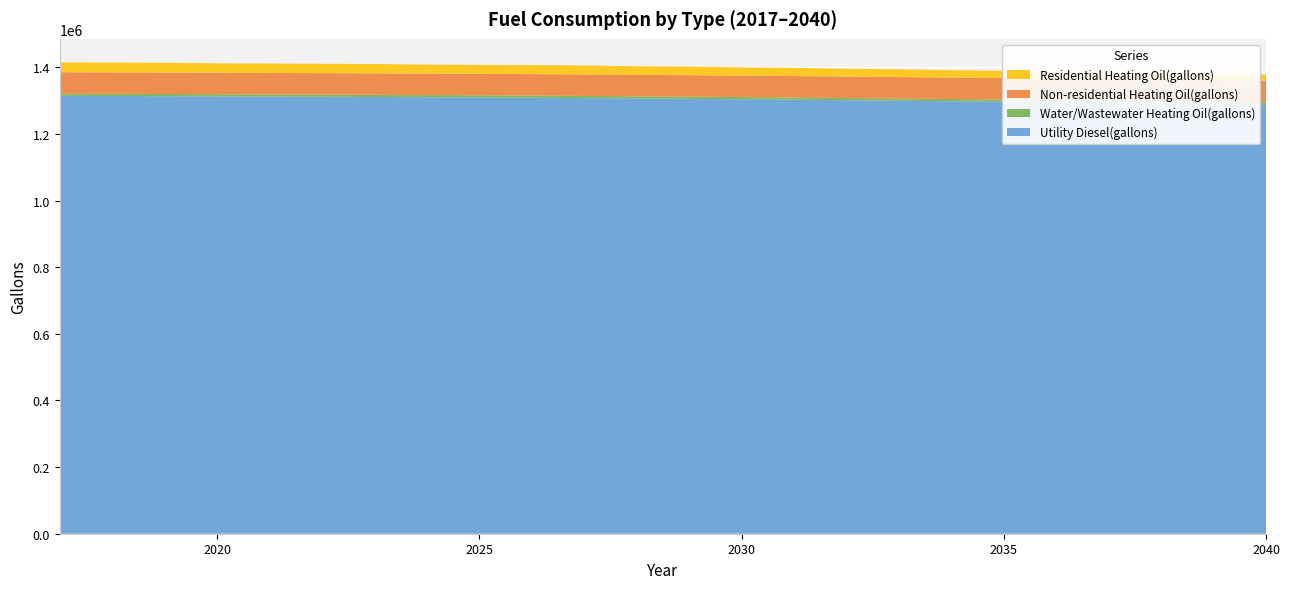

Reading right to left, extract all data points from this chart.

Utility Diesel(gallons): 1288882.9	1290421.6	1292024.3	1293563.0	1295101.7	1296640.3	1298243.1	1299781.8	1301320.4	1302794.9	1304141.3	1305359.4	1306449.3	1307603.3	1308629.0	1309526.6	1310231.8	1310872.9	1311514.0	1312155.1	1312796.2	1313373.2	1313886.1	1314399.0
Water/Wastewater Heating Oil(gallons): 6482.2	6485.5	6488.7	6492.0	6495.2	6498.5	6501.8	6505.1	6508.3	6511.4	6514.1	6516.7	6519.0	6521.4	6523.6	6525.4	6526.9	6528.3	6529.6	6531.0	6532.4	6533.6	6534.6	6535.7
Non-residential Heating Oil(gallons): 64426.7	64426.7	64426.7	64426.7	64426.7	64426.7	64426.7	64426.7	64426.7	64426.7	64426.7	64426.7	64426.7	64426.7	64426.7	64426.7	64426.7	64426.7	64426.7	64426.7	64426.7	64426.7	64426.7	64426.7
Residential Heating Oil(gallons): 18595.1	19790.0	19790.0	20984.9	20984.9	22179.8	22179.8	23374.7	23374.7	24569.5	24569.5	25764.4	25764.4	26959.3	26959.3	26959.3	26959.3	28154.2	28154.2	28154.2	28154.2	29349.0	29349.0	29349.0